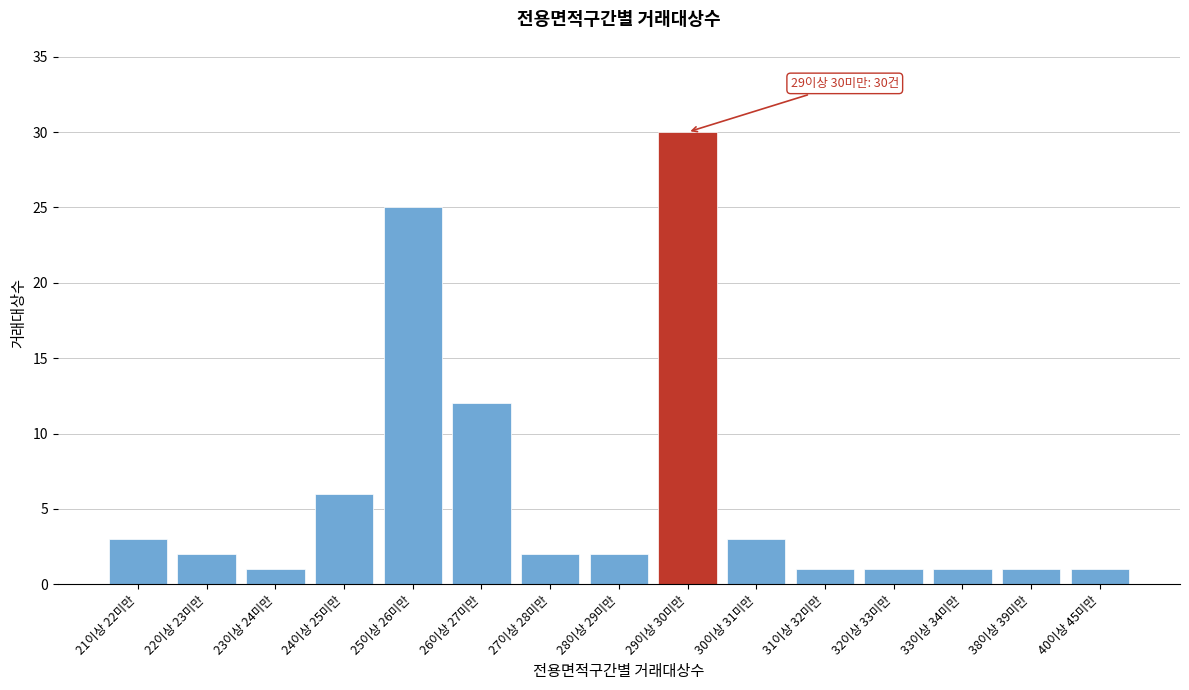

Reading left to right, transcribe all the data shown in this chart.

3	2	1	6	25	12	2	2	30	3	1	1	1	1	1